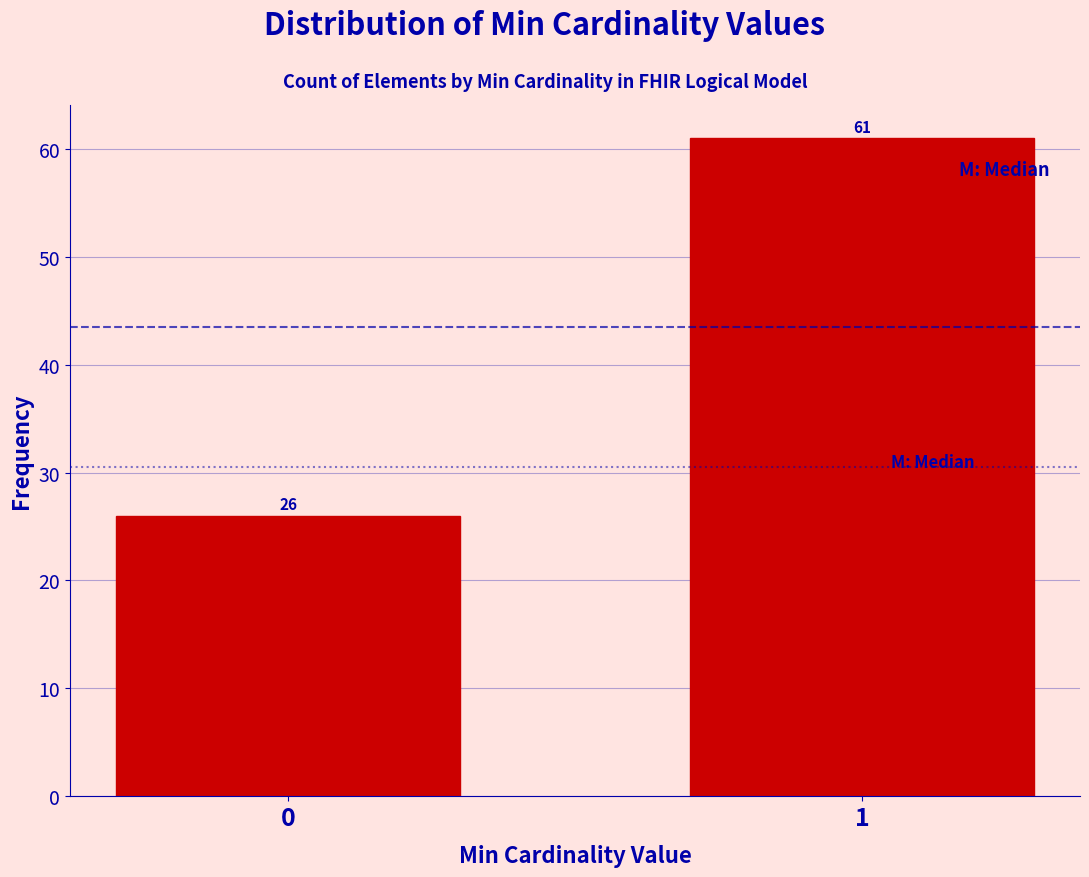

Reading left to right, what are all the values shown in this chart?

0=26	1=61